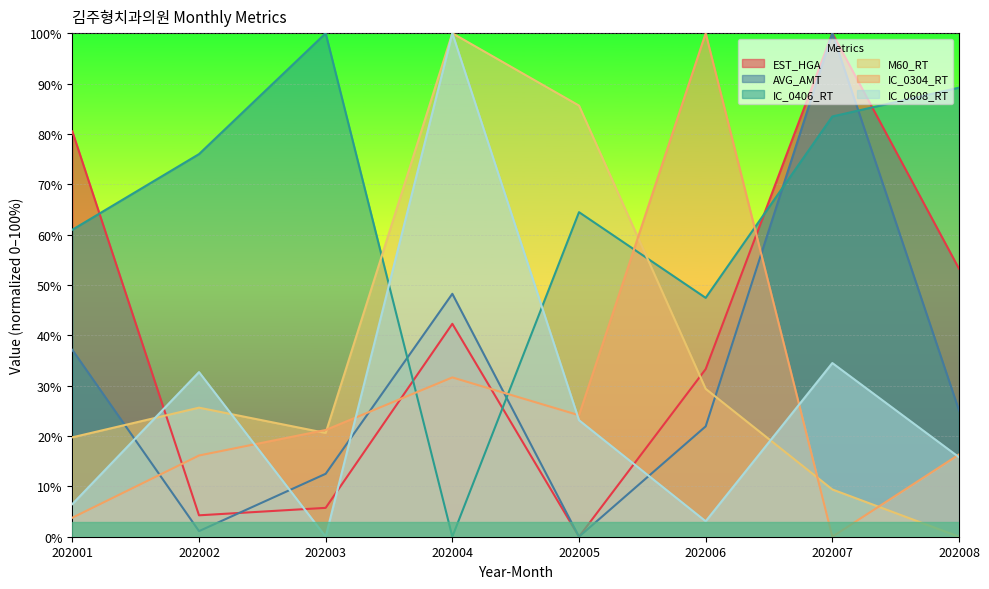

Reading left to right, extract all data points from this chart.

EST_HGA: 202001=80.5	202002=4.3	202003=5.7	202004=42.3	202005=0.0	202006=33.3	202007=100.0	202008=53.2
AVG_AMT: 202001=37.1	202002=1.1	202003=12.5	202004=48.2	202005=0.0	202006=21.9	202007=100.0	202008=25.1
IC_0406_RT: 202001=61.0	202002=76.0	202003=100.0	202004=0.0	202005=64.5	202006=47.4	202007=83.5	202008=89.2
M60_RT: 202001=19.7	202002=25.6	202003=20.6	202004=100.0	202005=85.6	202006=29.4	202007=9.4	202008=0.0
IC_0304_RT: 202001=3.8	202002=16.1	202003=21.2	202004=31.6	202005=24.1	202006=100.0	202007=0.0	202008=16.3
IC_0608_RT: 202001=6.5	202002=32.7	202003=0.0	202004=100.0	202005=23.1	202006=3.1	202007=34.5	202008=15.8